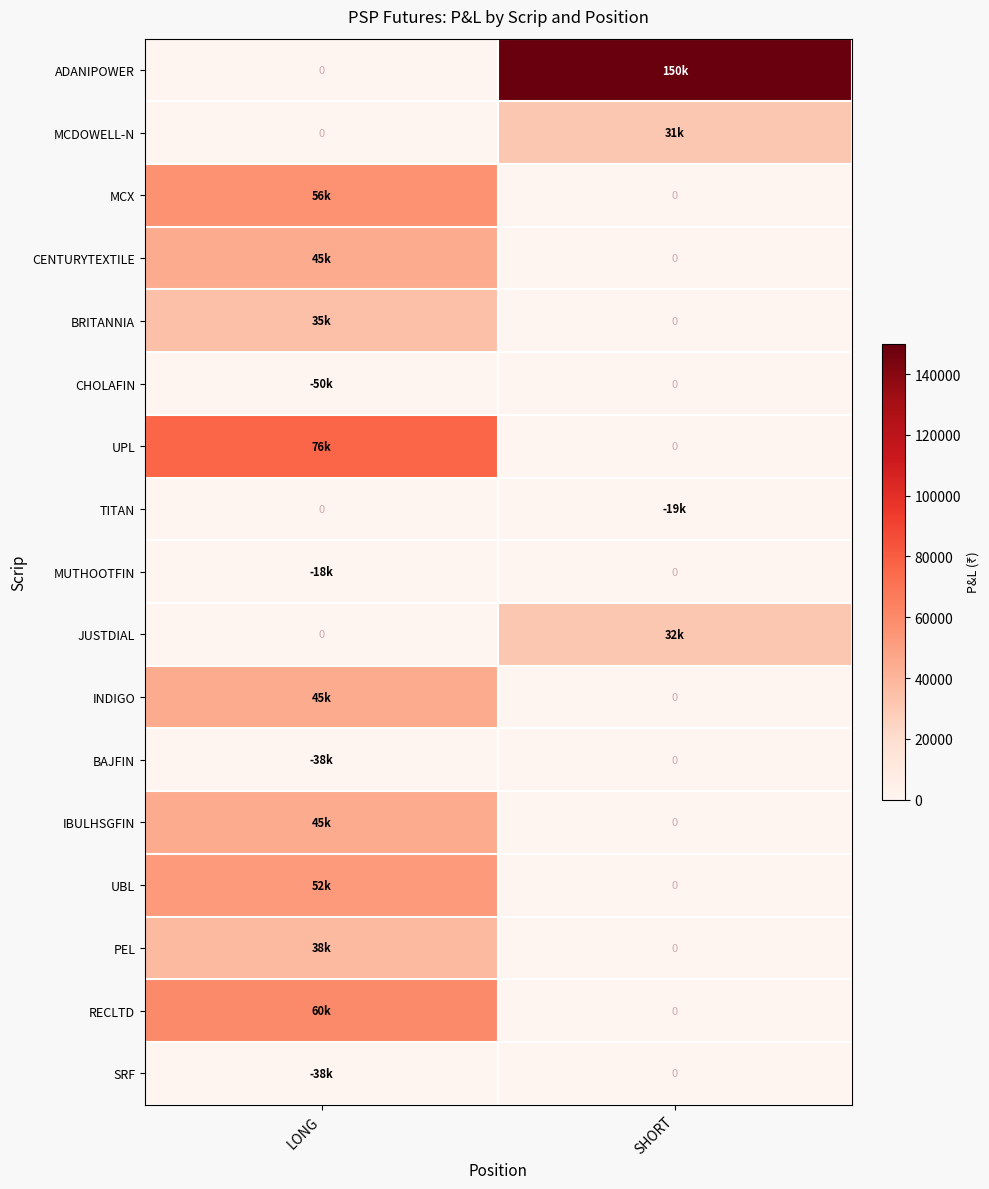

What is the difference between the maximum and minimum values in the JUSTDIAL series?

31500